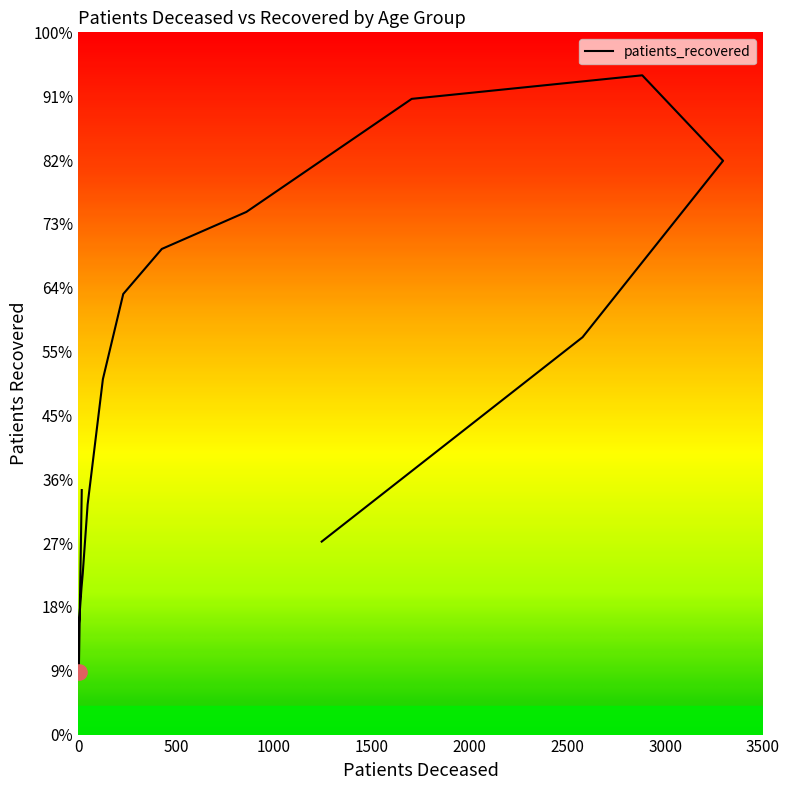

What is the ratio of the value at 60 - 64 to the value at <20?

2.0